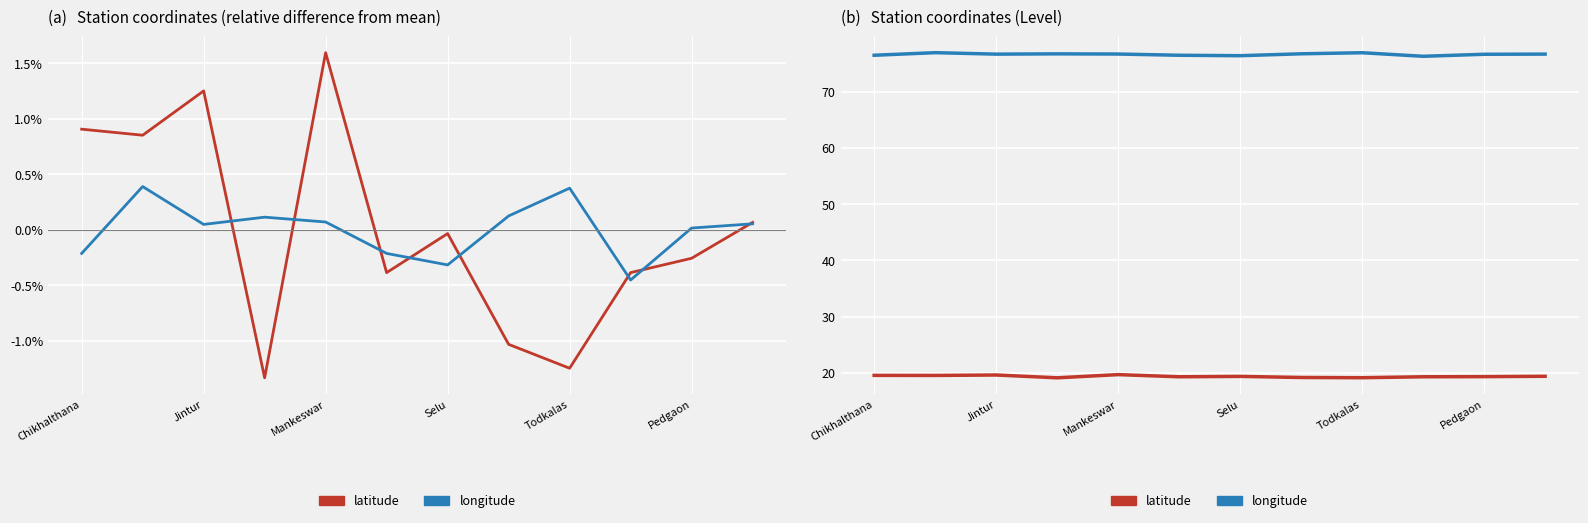

True or false: longitude and latitude intersect in this chart.

False